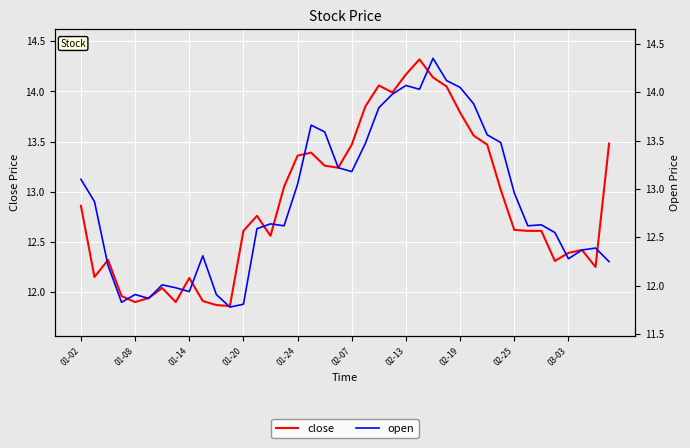

What is the maximum value for close?

14.3